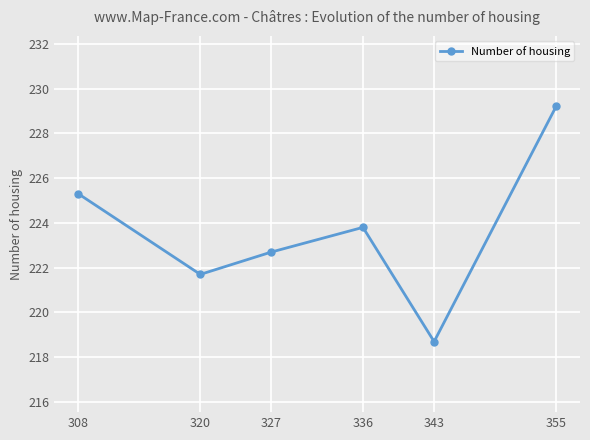

List the labels in order of value, smallest first.

343, 320, 327, 336, 308, 355